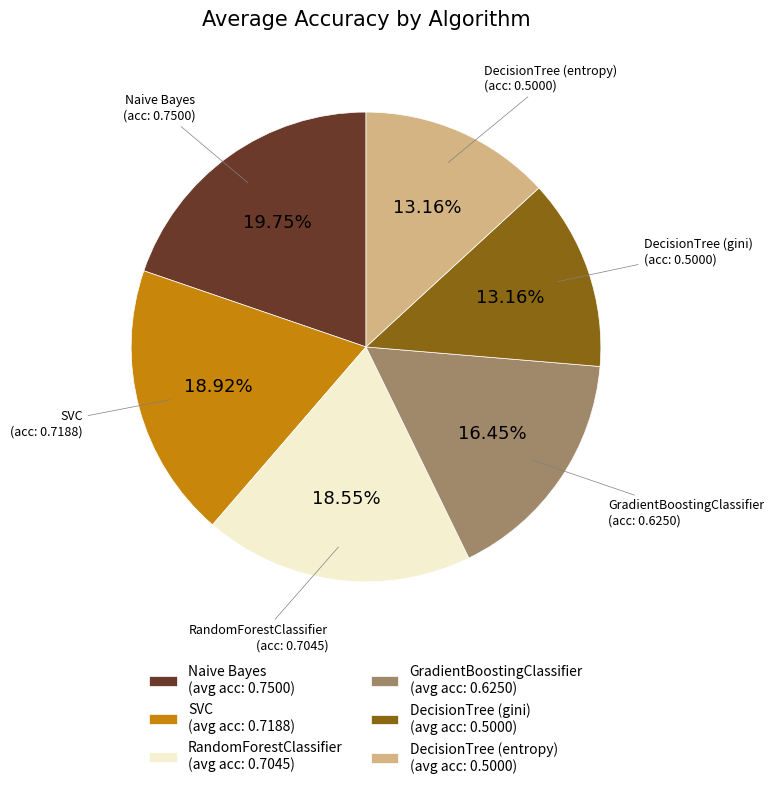

Does any single category account for the majority?

No